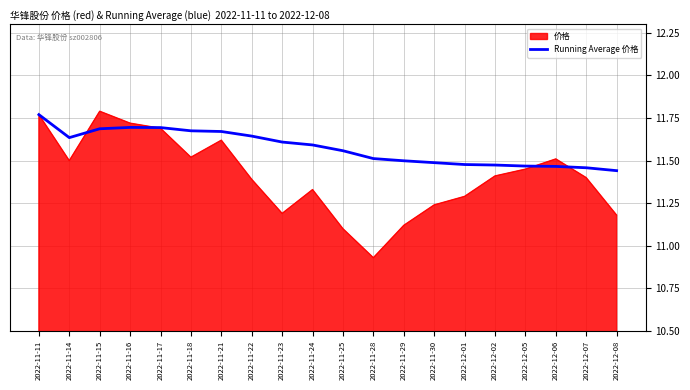

Which series has the widest spread of values?

价格